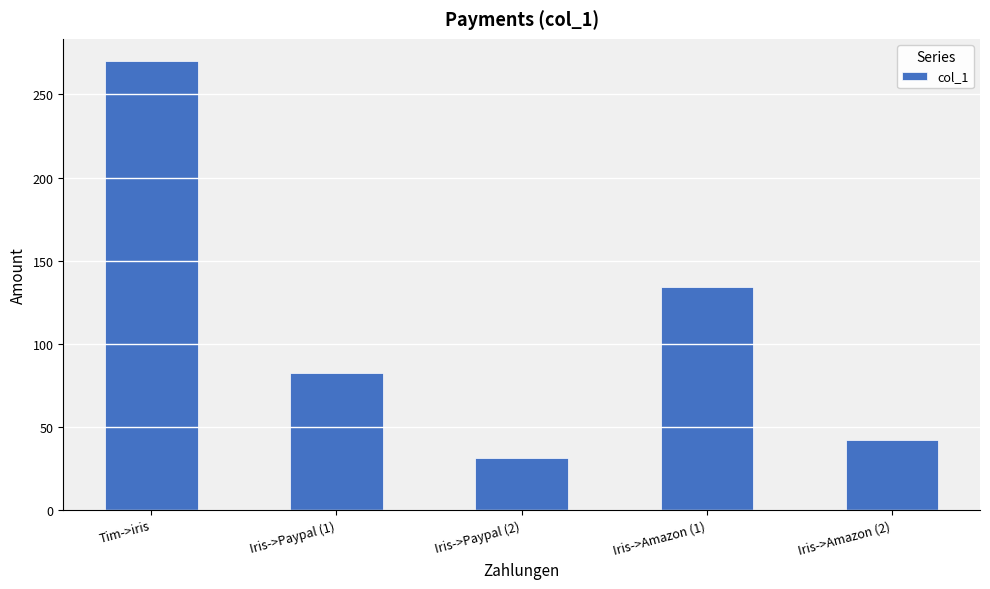

Approximately how many times larger is the value at Iris->Amazon (2) compared to Iris->Amazon (1)?

0.3